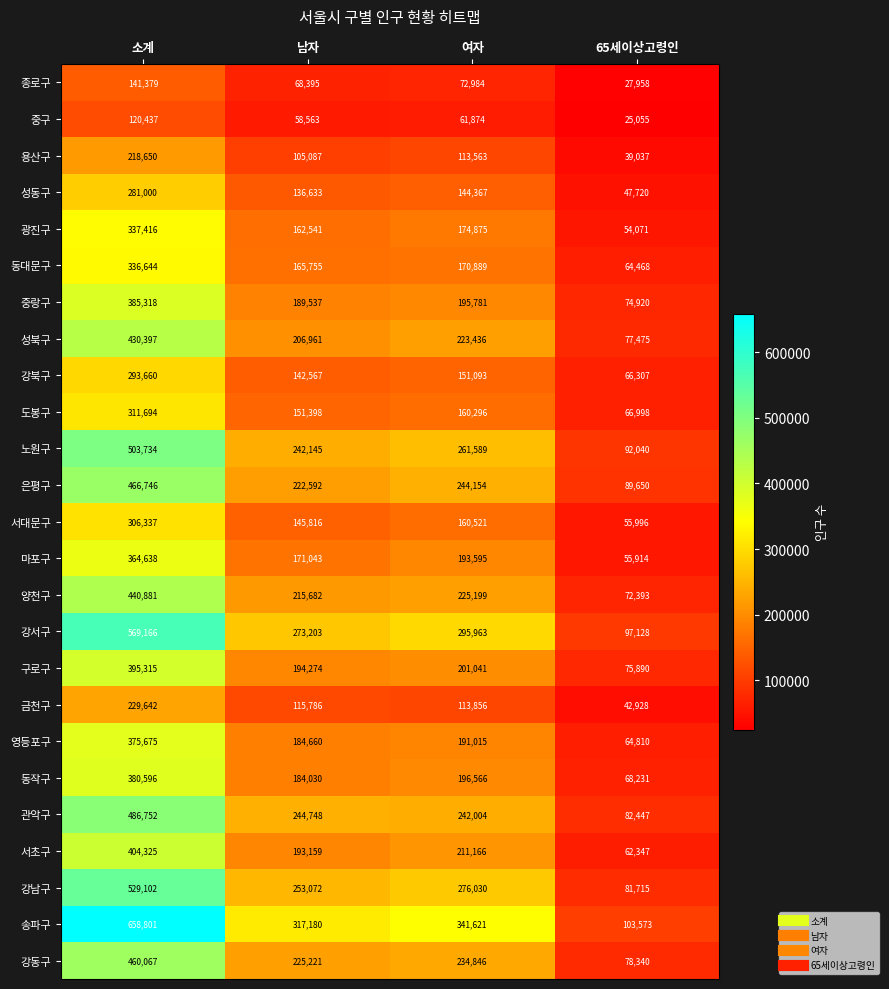

Is it true that 강동구 equals 303622 at 남자?

False